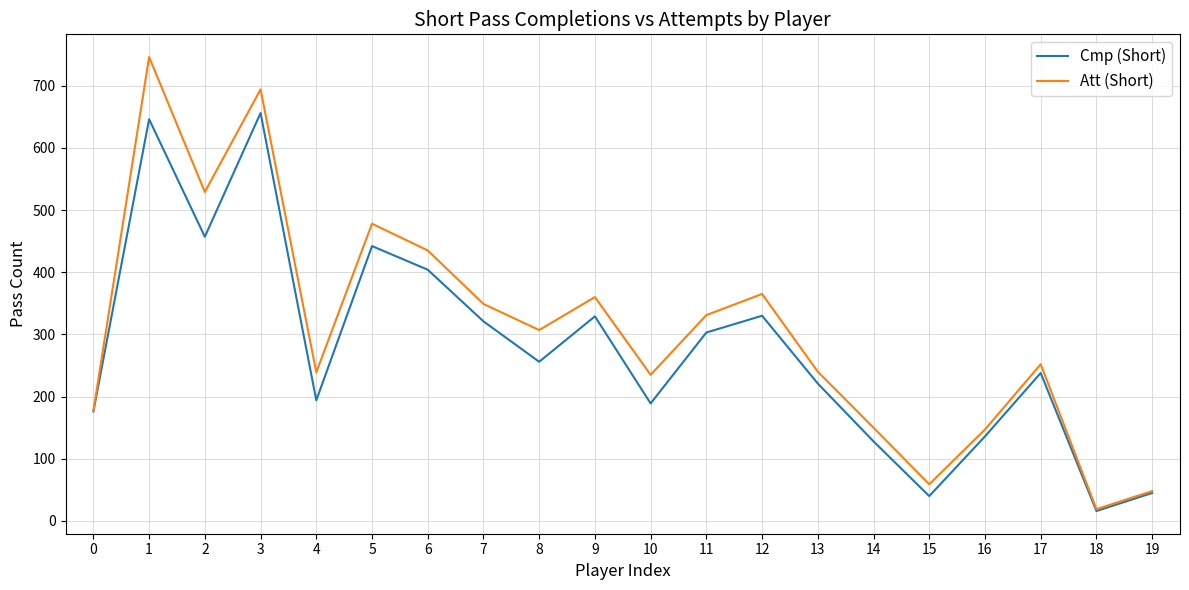

What is the spread (max minus min) of values at 5?

36